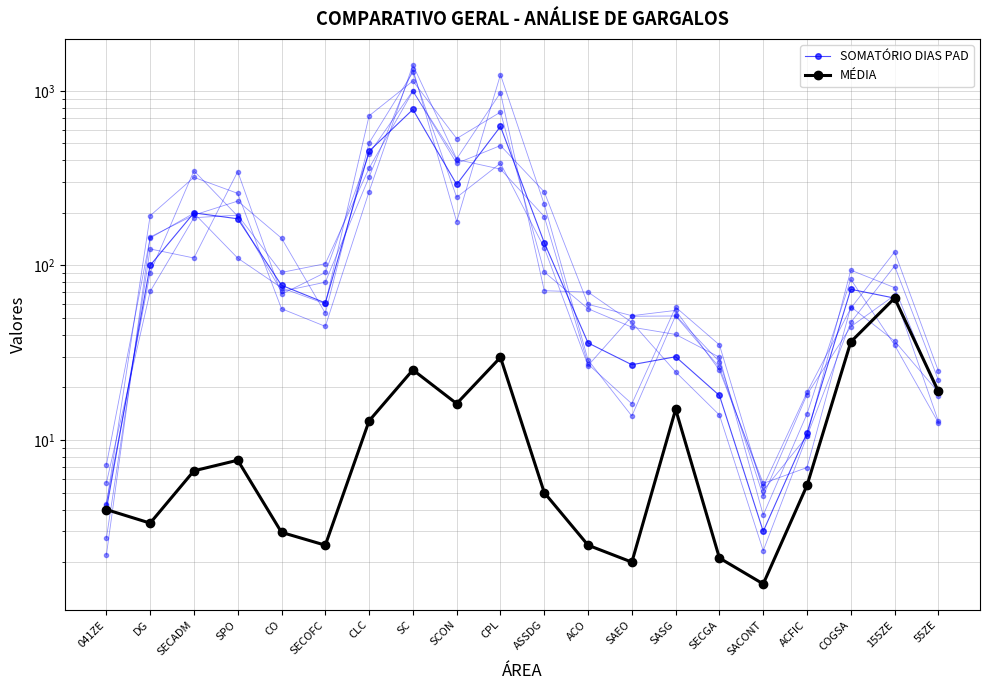

Which series has the largest range (max minus min)?

SOMATÓRIO DIAS PAD